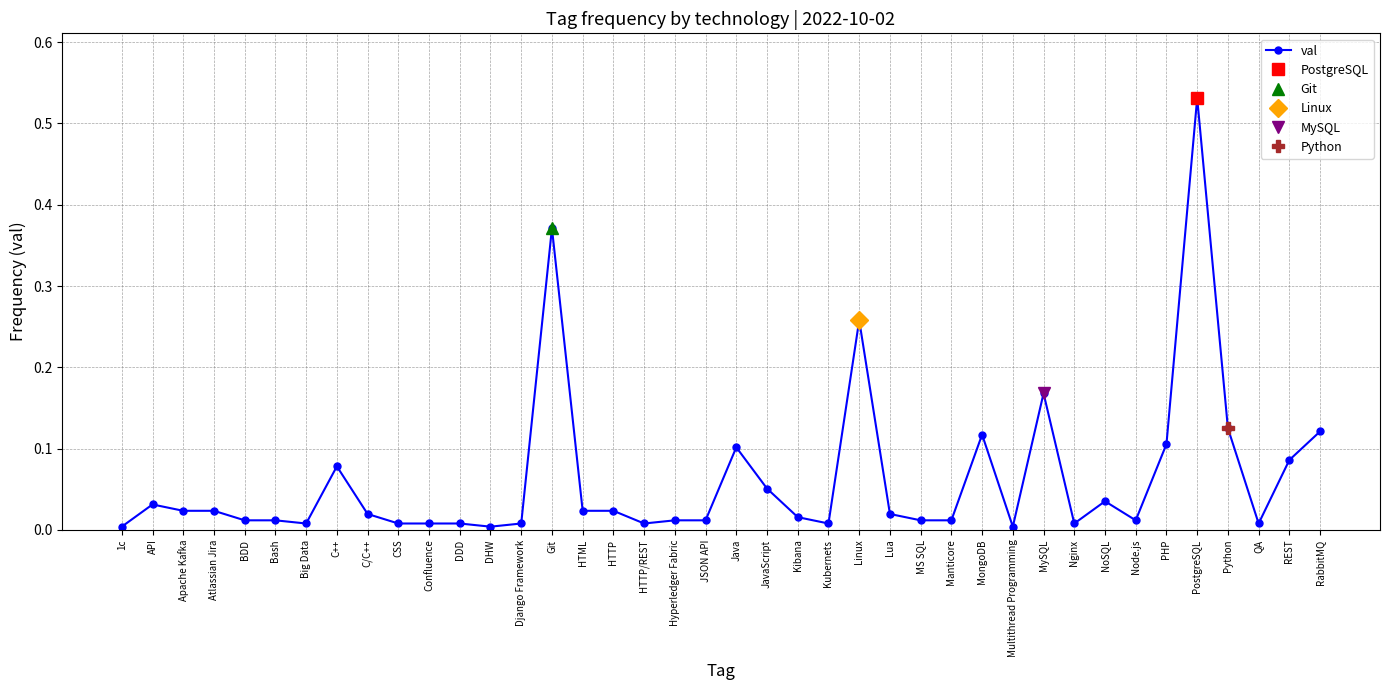

List the labels in order of value, smallest first.

1c, DHW, Multithread Programming, Big Data, CSS, Confluence, DDD, Django Framework, HTTP/REST, Kubernets, Nginx, QA, BDD, Bash, Hyperledger Fabric, JSON API, MS SQL, Manticore, Node.js, Kibana, C/C++, Lua, Apache Kafka, Atlassian Jira, HTML, HTTP, API, NoSQL, JavaScript, C++, REST, Java, PHP, MongoDB, RabbitMQ, Python, MySQL, Linux, Git, PostgreSQL